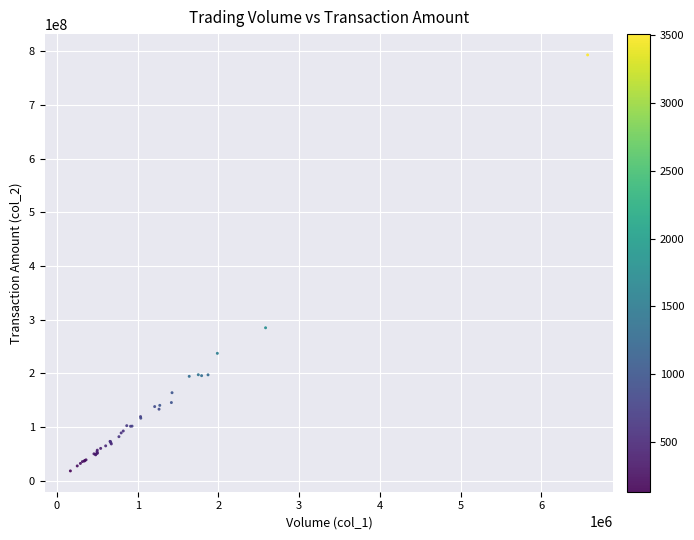

What Y value in the scatter plot is closest to 405790897?

284873916